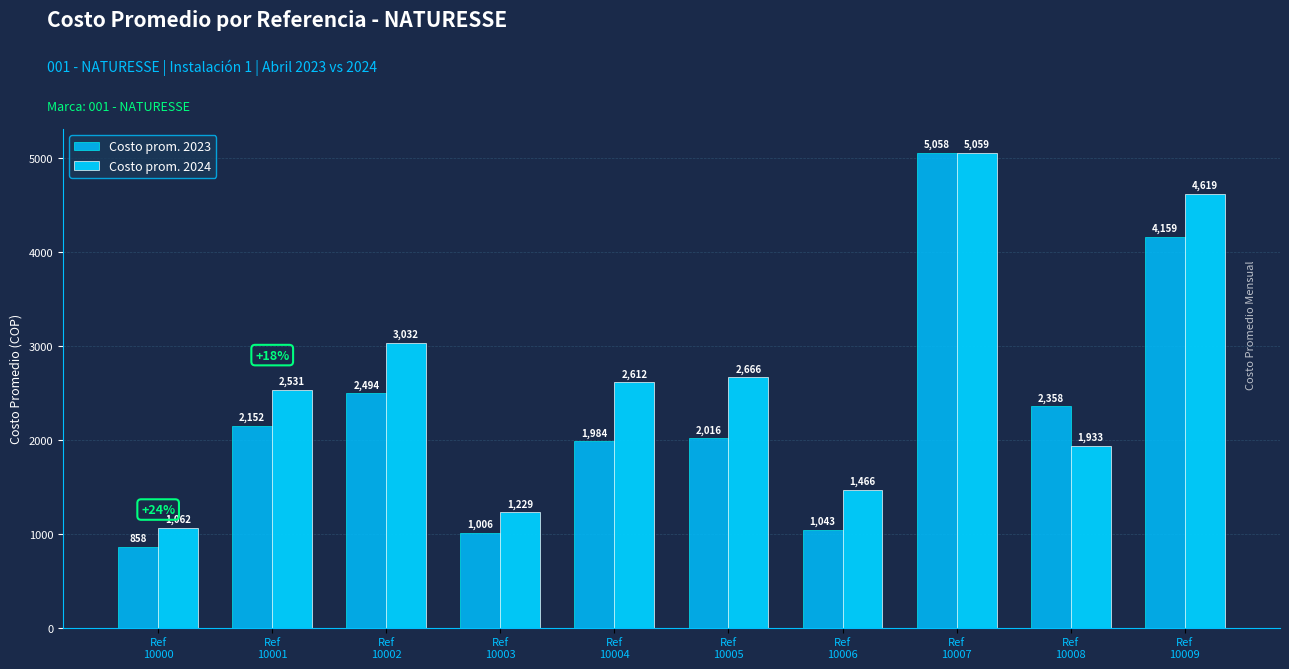

Reading right to left, what are all the values shown in this chart?

Costo prom. 2023: 4158.9	2358.3	5058.4	1043.4	2015.6	1983.6	1006.2	2494.4	2151.7	857.6
Costo prom. 2024: 4618.7	1933.1	5058.8	1466.3	2666.1	2612.4	1229.4	3031.7	2530.6	1061.7